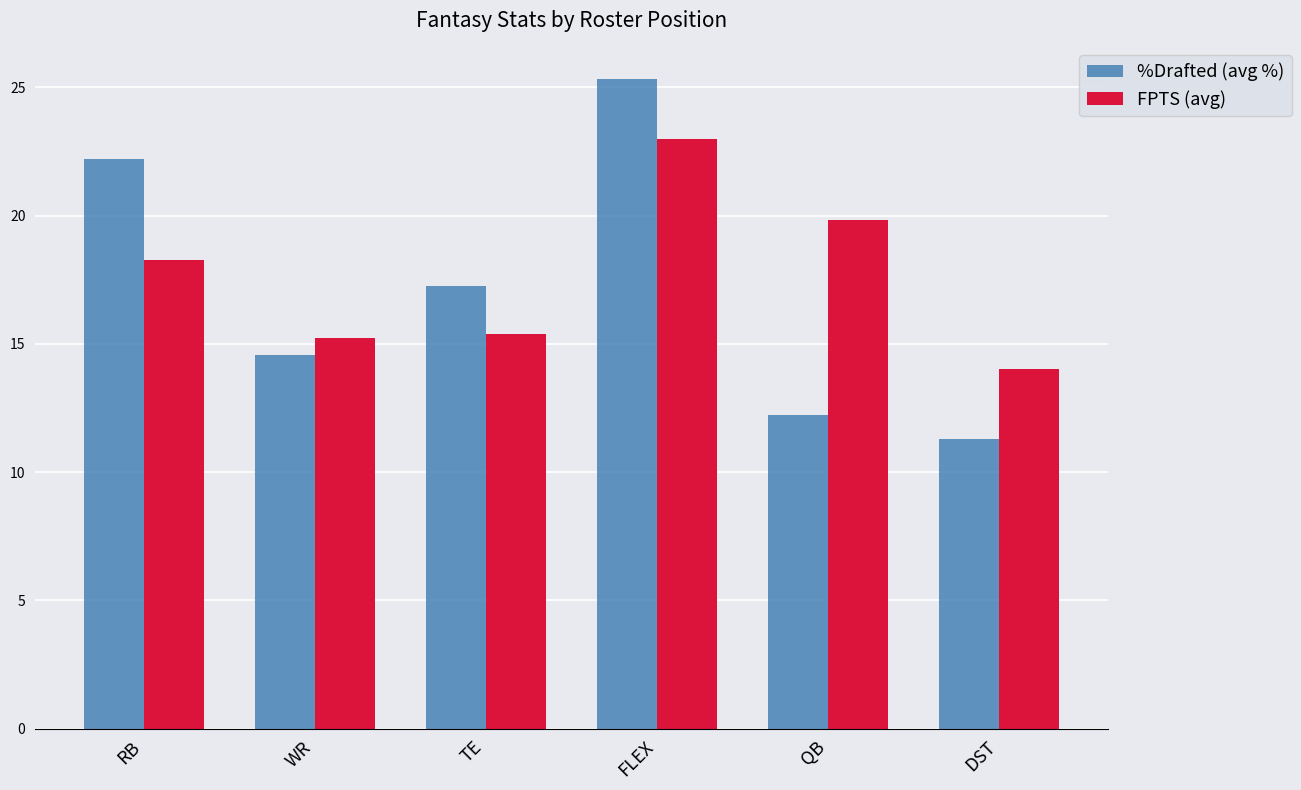

Which series has the largest total across all categories?

FPTS (avg)